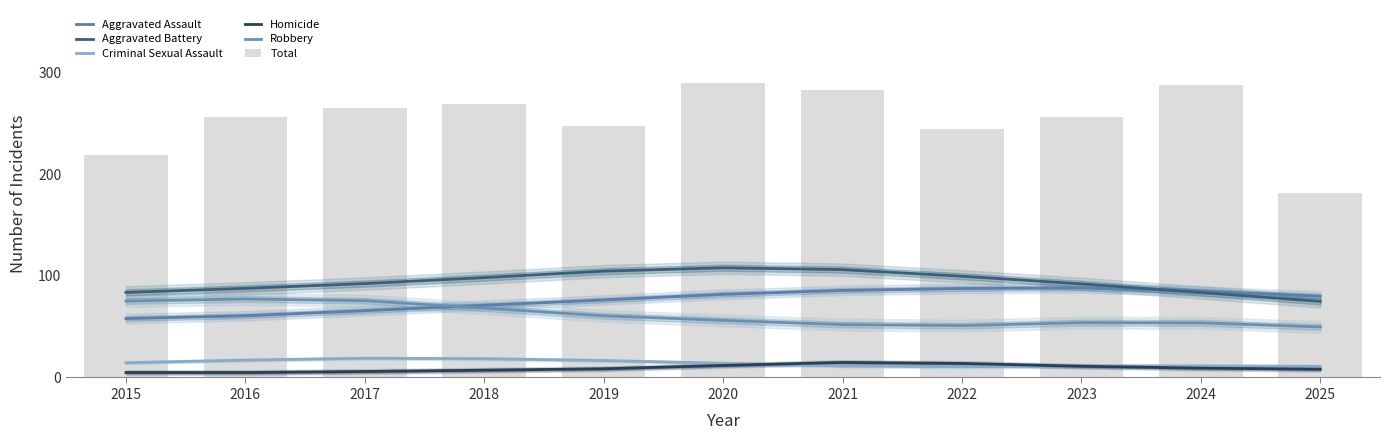

How many groups of bars are there?

11